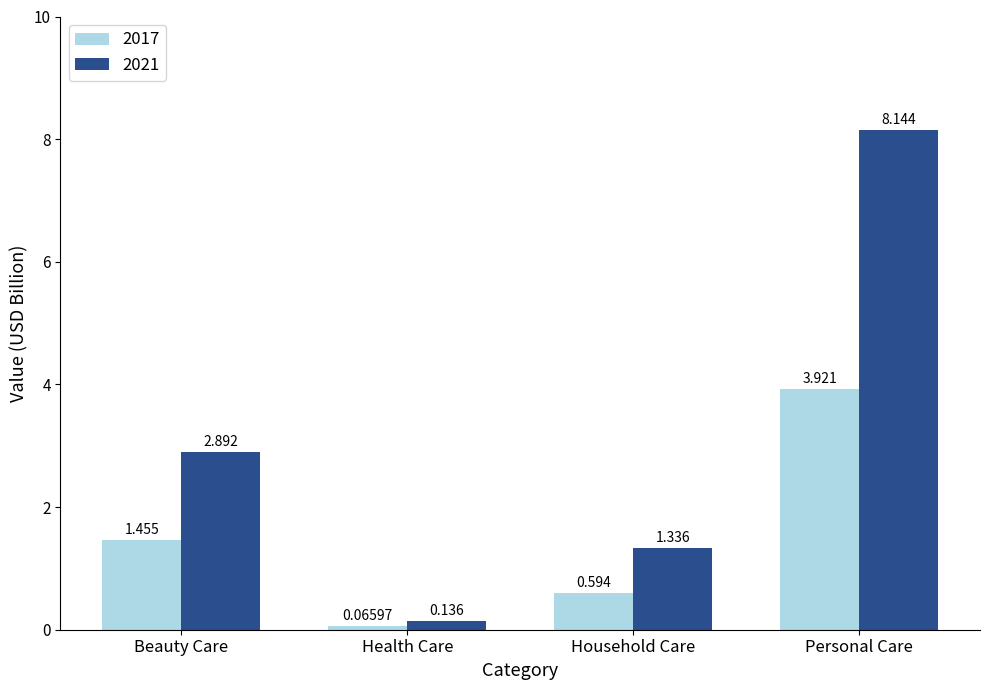

Which category has the highest value in the 2017 series?

Personal Care